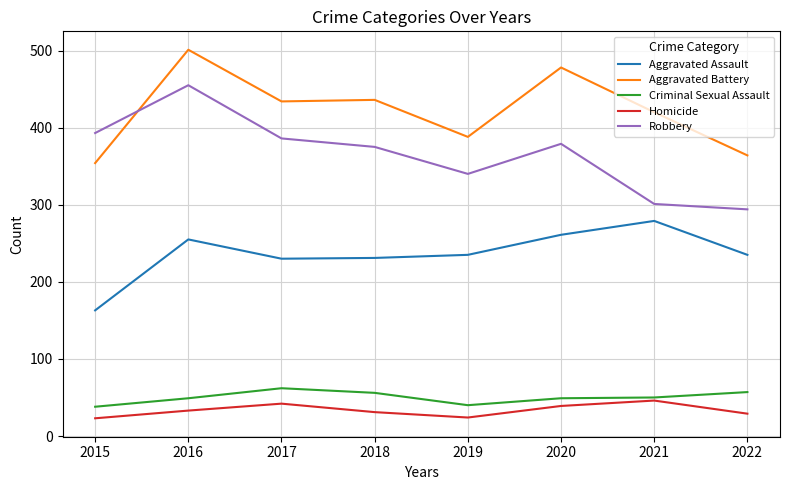

What is the difference between the highest and lowest values at 2015?

370